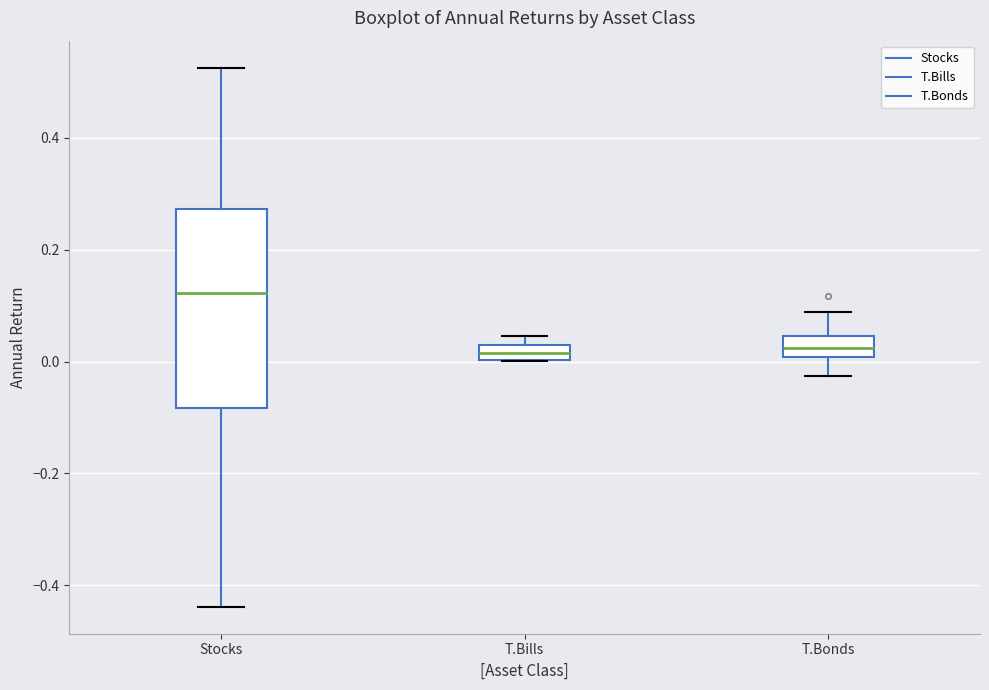

Which box is the tallest, from its lower edge to its upper edge?

Stocks